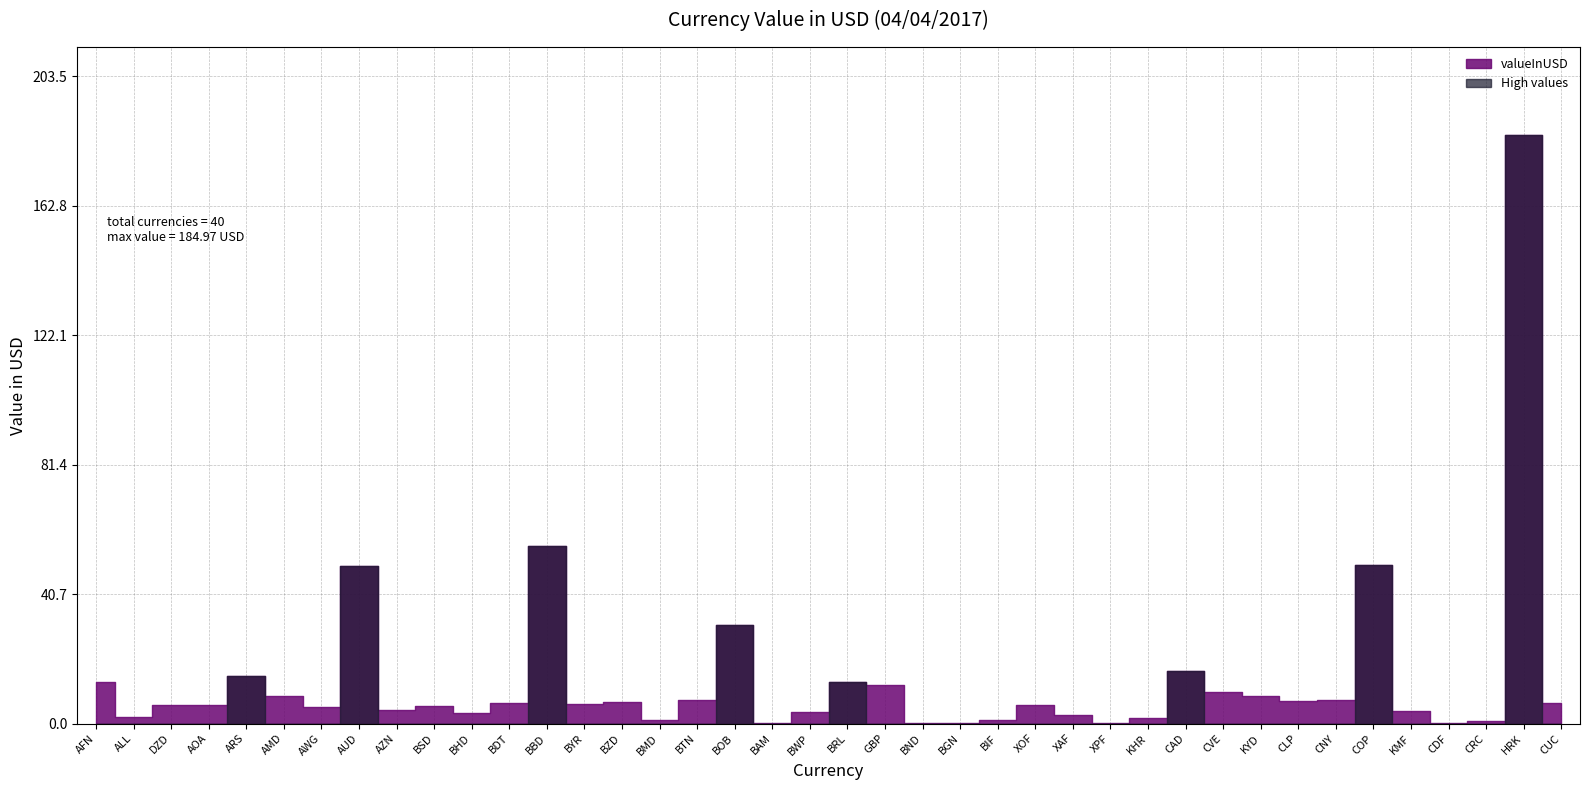

What is the ratio of the value at BBD to the value at BDT?

8.7